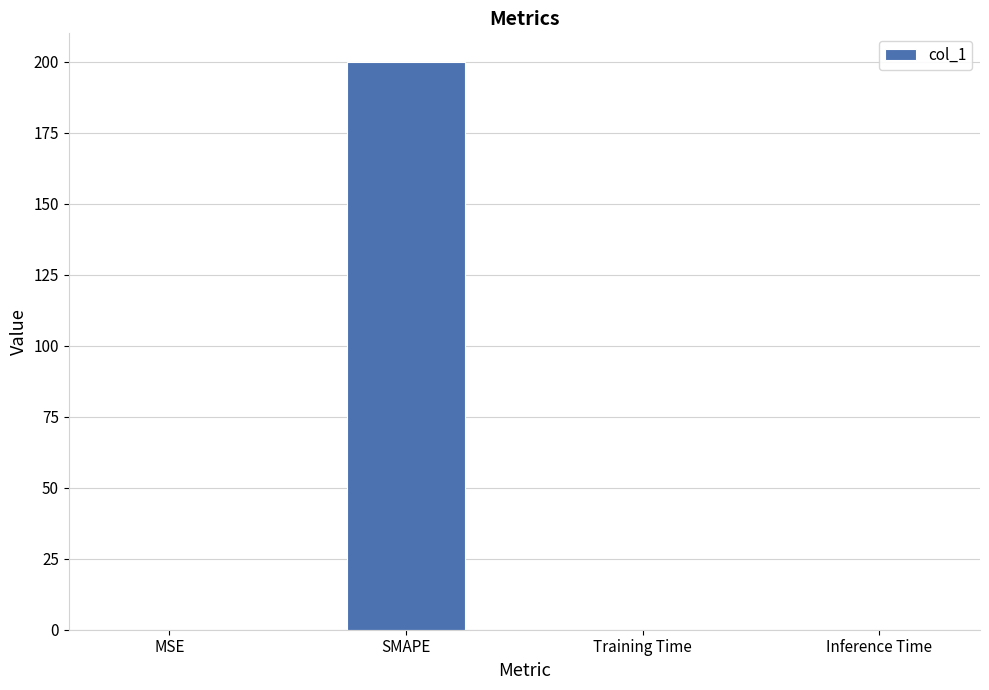

True or false: the data shows 0.0 at Inference Time.

True